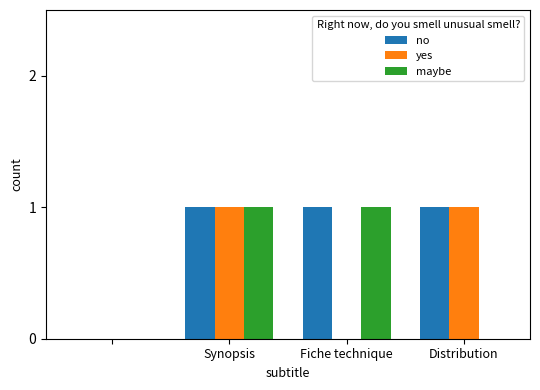

Which series has the largest total across all categories?

no